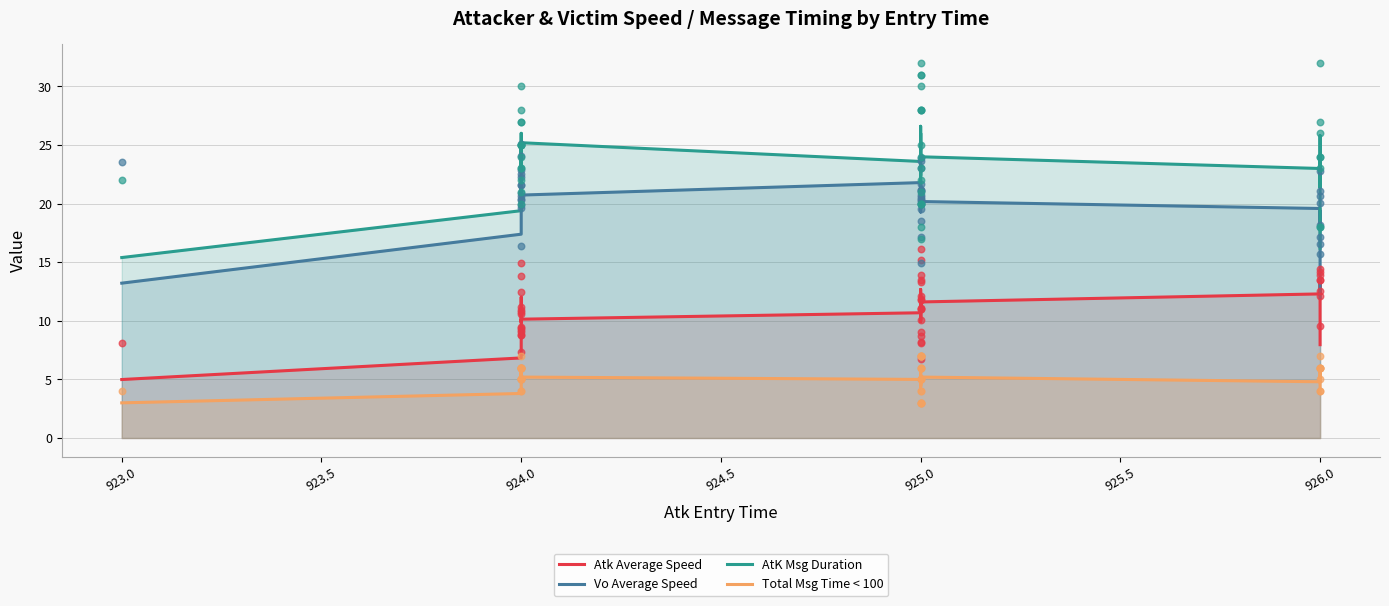

Which series has the largest Y range (max minus min)?

AtK Msg Duration